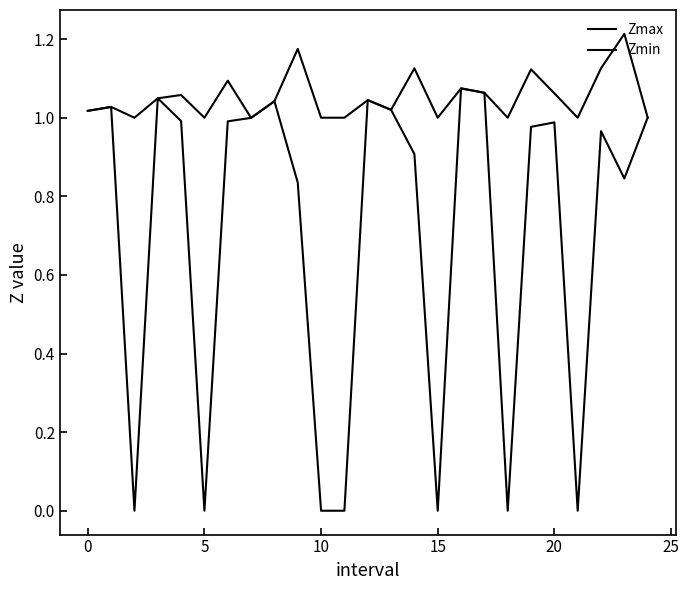

Where is the first local minimum for Zmax?

5